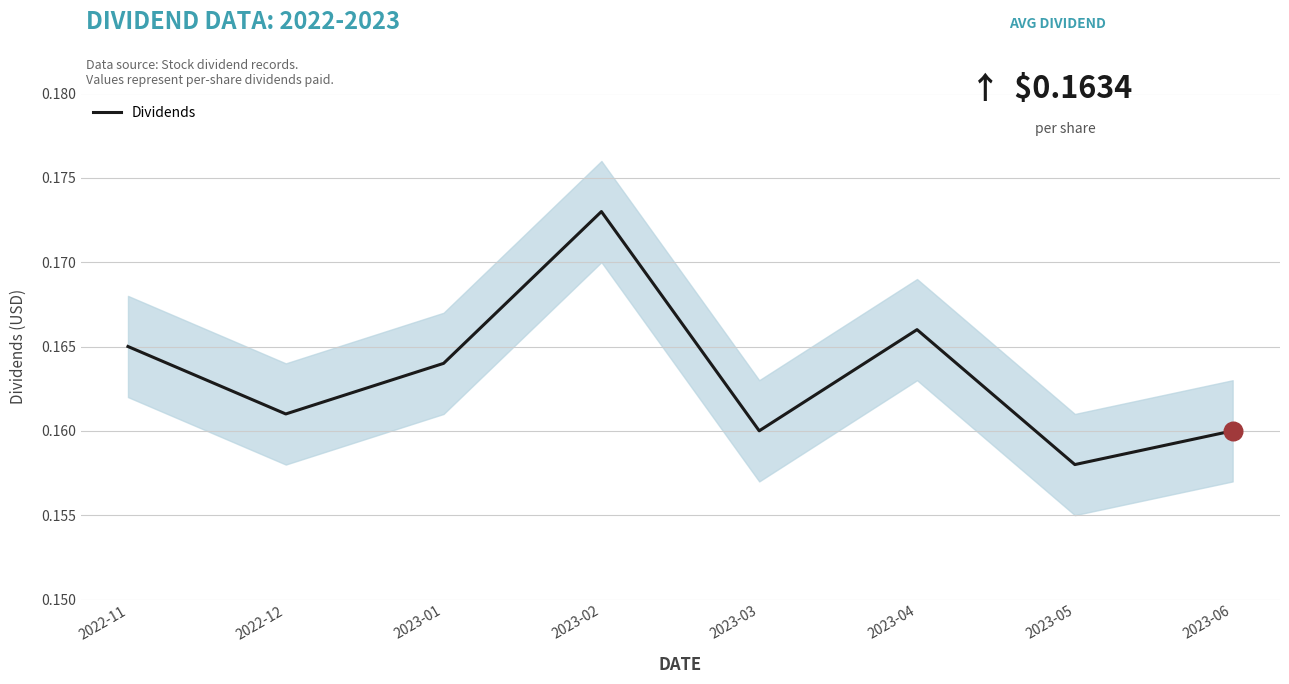

Which has a higher value, 2023-04 or 2023-05?

2023-04